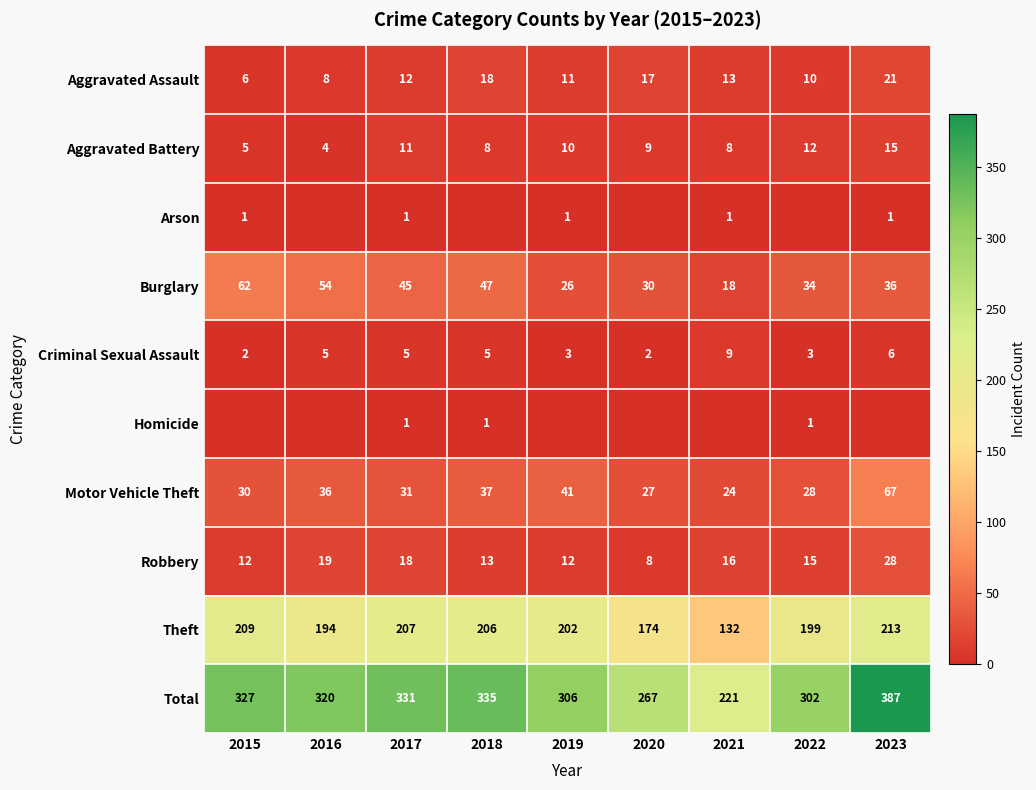

Which series has the largest range (max minus min)?

Total